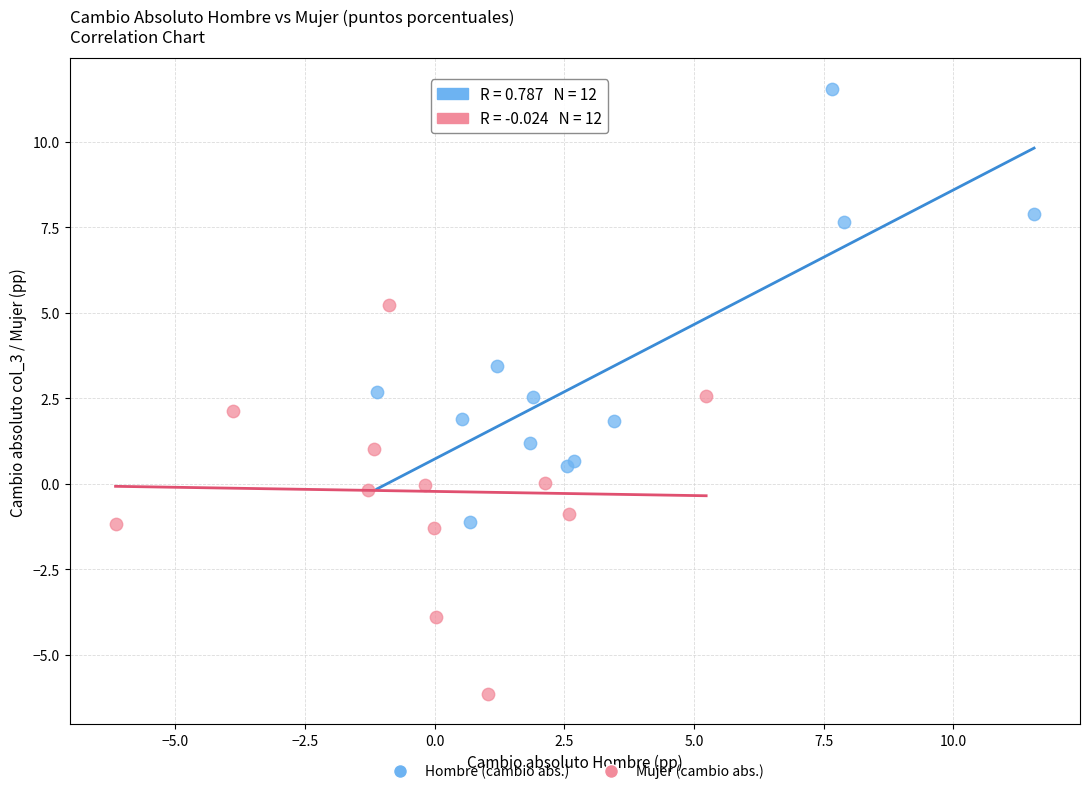

Which series reaches the maximum Y coordinate?

Hombre (cambio abs.)